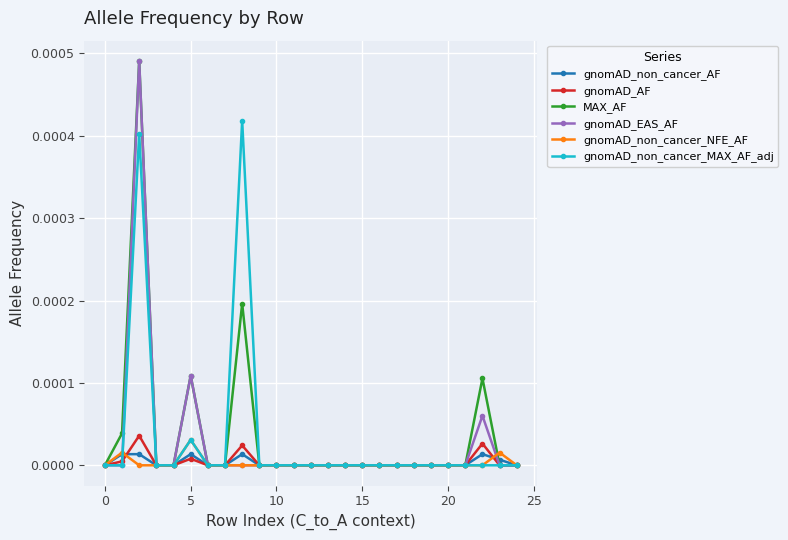

Count the number of data series in this chart.

6